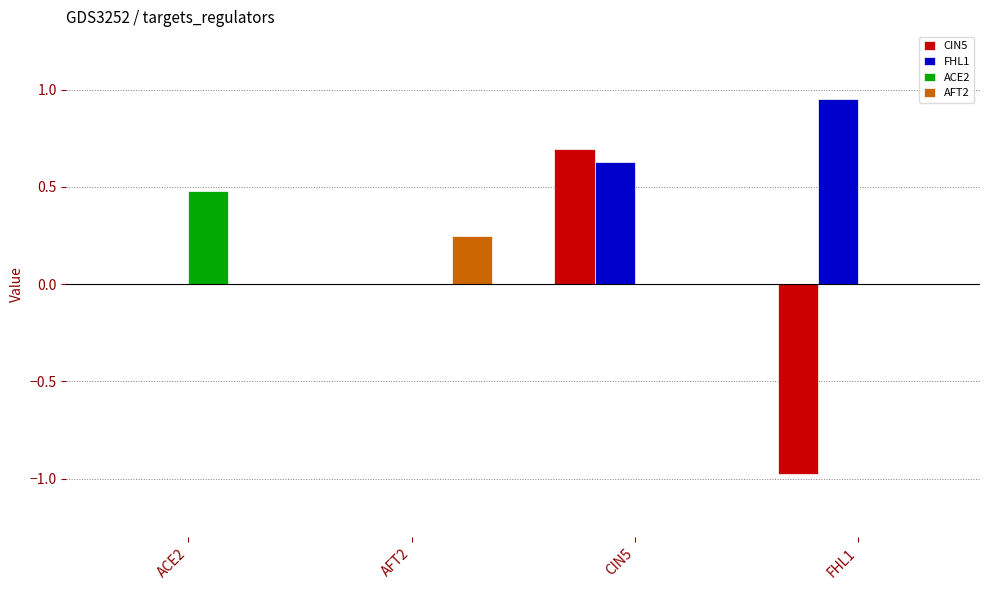

What is the sum of the ACE2 values at AFT2 and ACE2?

0.5